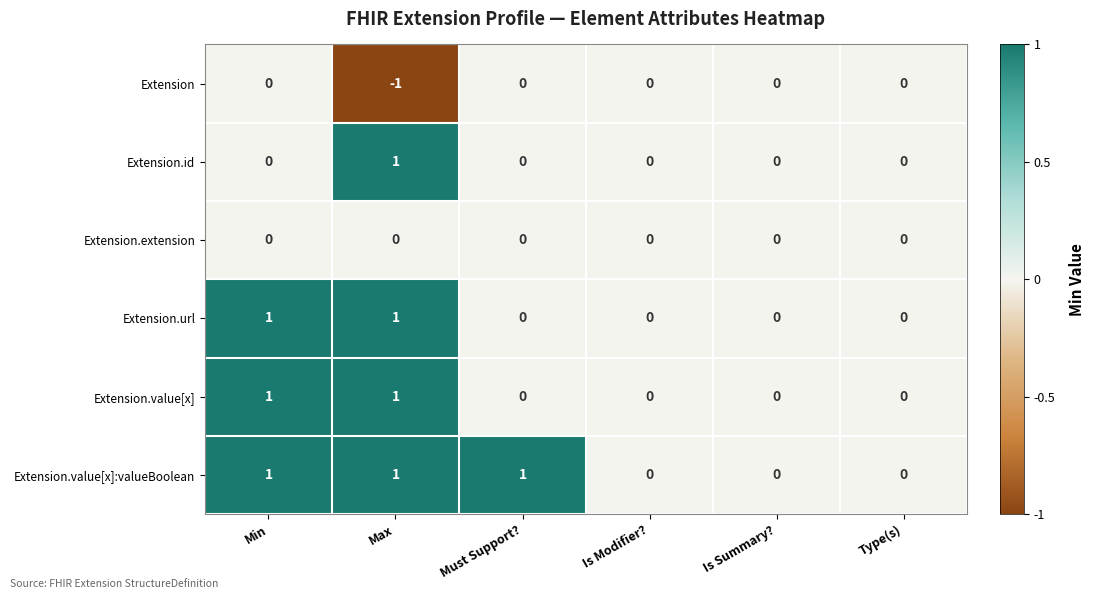

Is the value of Extension.value[x] at Type(s) greater than the value of Extension.value[x]:valueBoolean at Max?

No